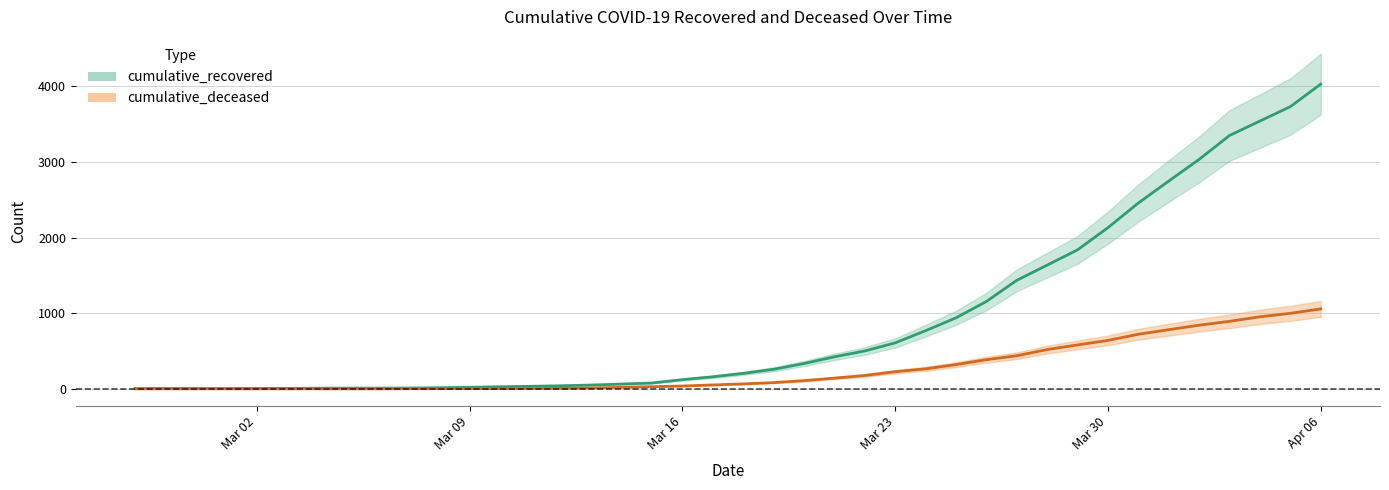

Which has a higher value, 2020-03-24 or 2020-04-05?

2020-04-05